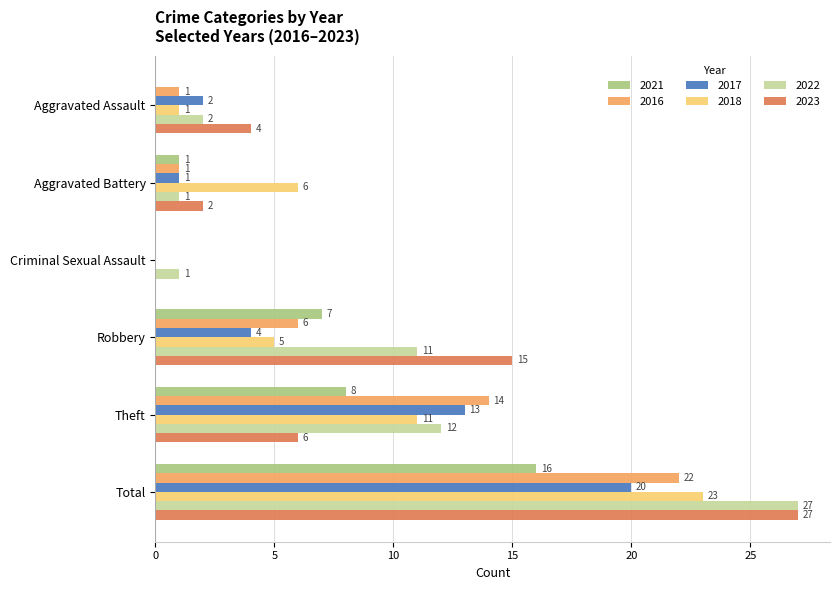

What is the average value of the 2021 series?

5